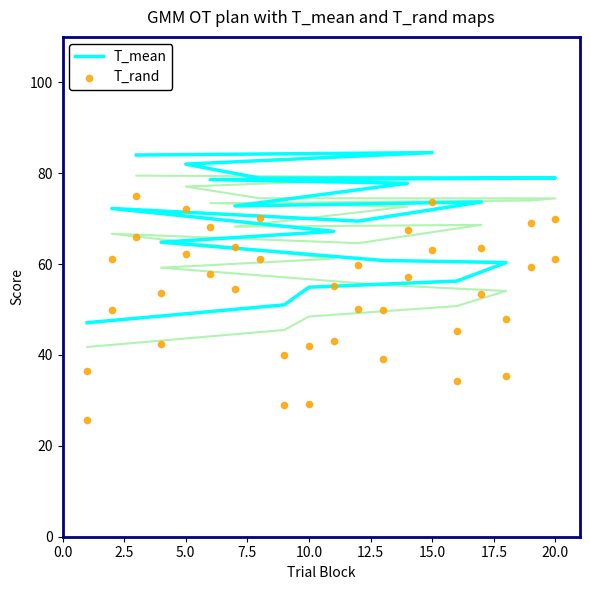

Is the value of T_mean at 17.5 greater than the value of T_rand at 10?

Yes